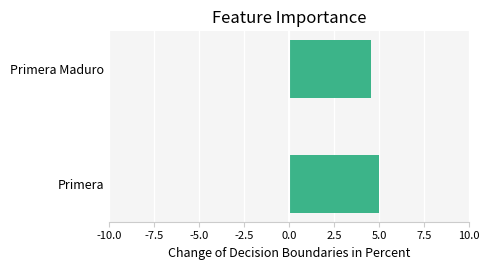

How many data points are less than 5?

1